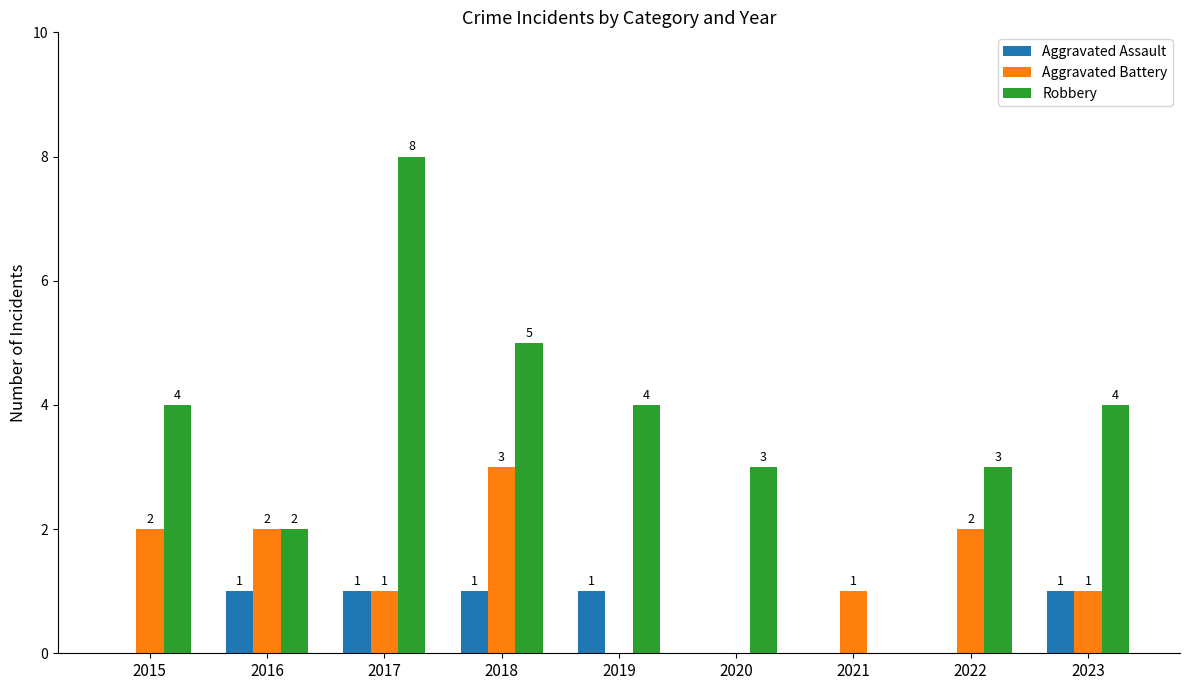

Which series changed the most between 2018 and 2019?

Aggravated Battery